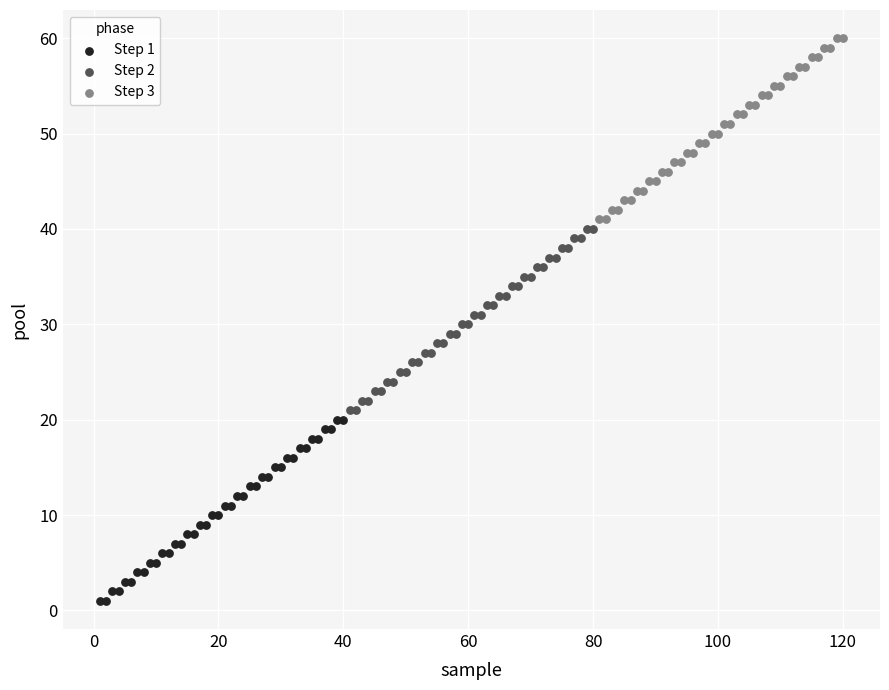

Which series contains the lowest Y value?

Step 1